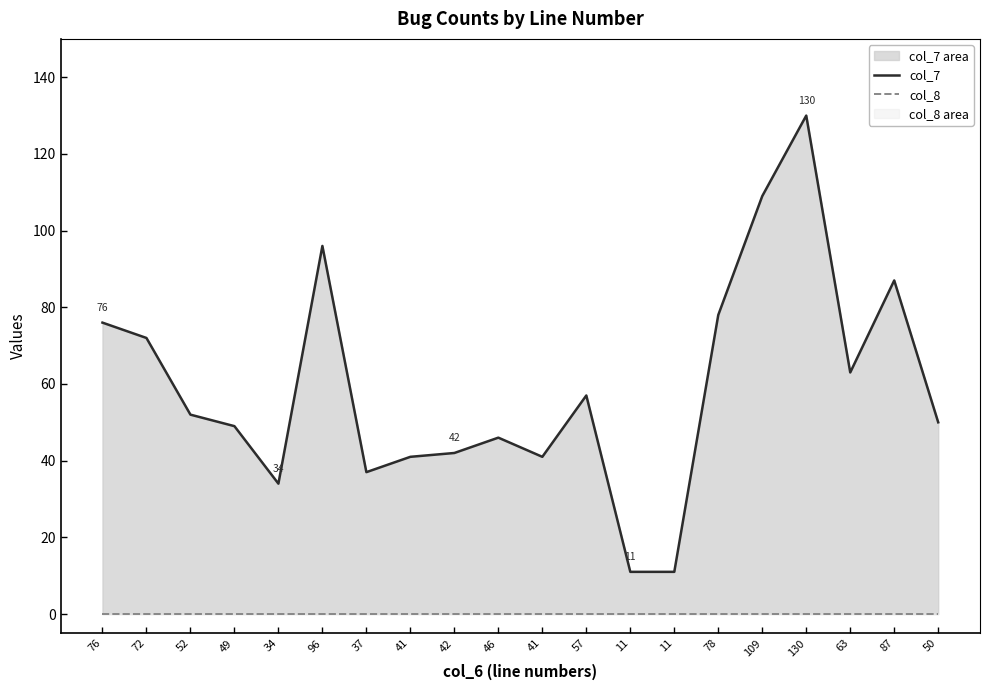

Where is col_8 nearest to the value 0?

76